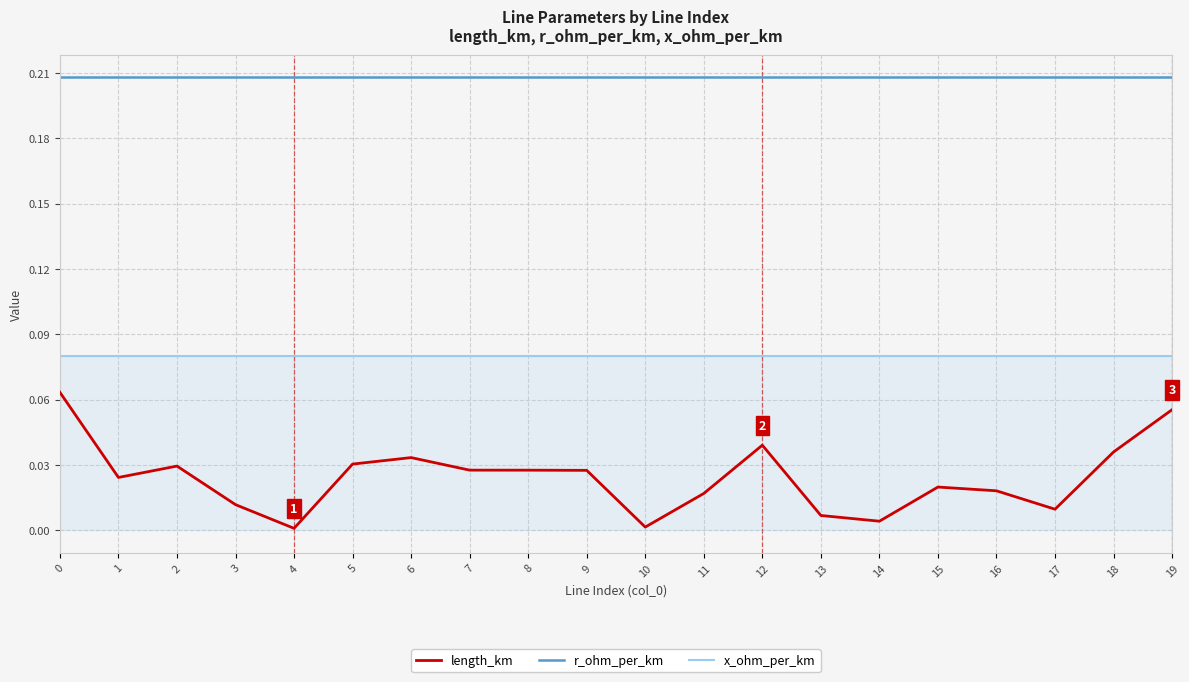

How many lines are shown in the chart?

3